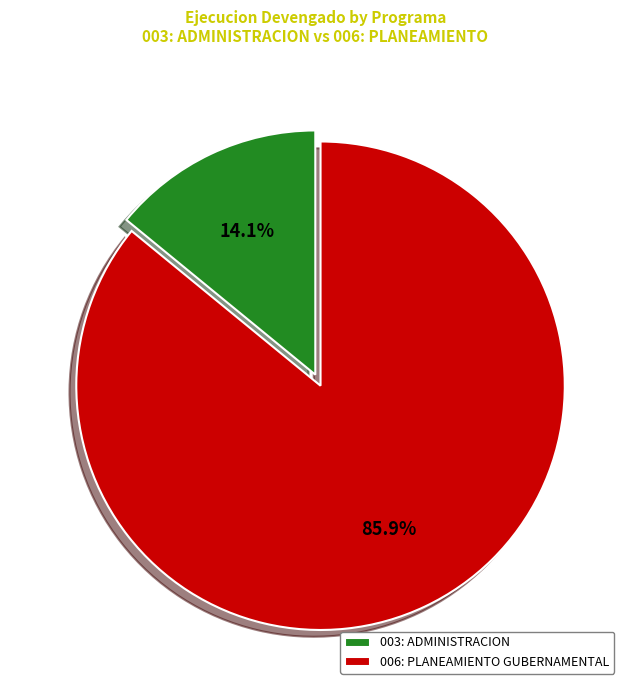

What is the ratio of the value at 006: PLANEAMIENTO GUBERNAMENTAL to the value at 003: ADMINISTRACION?

6.1